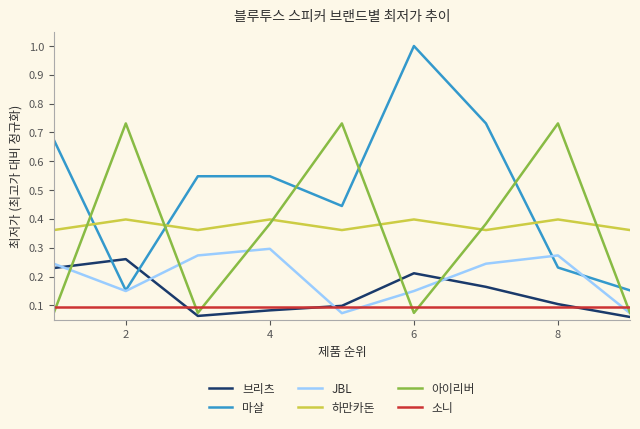

True or false: 하만카돈 and 브리츠 cross at least once.

False